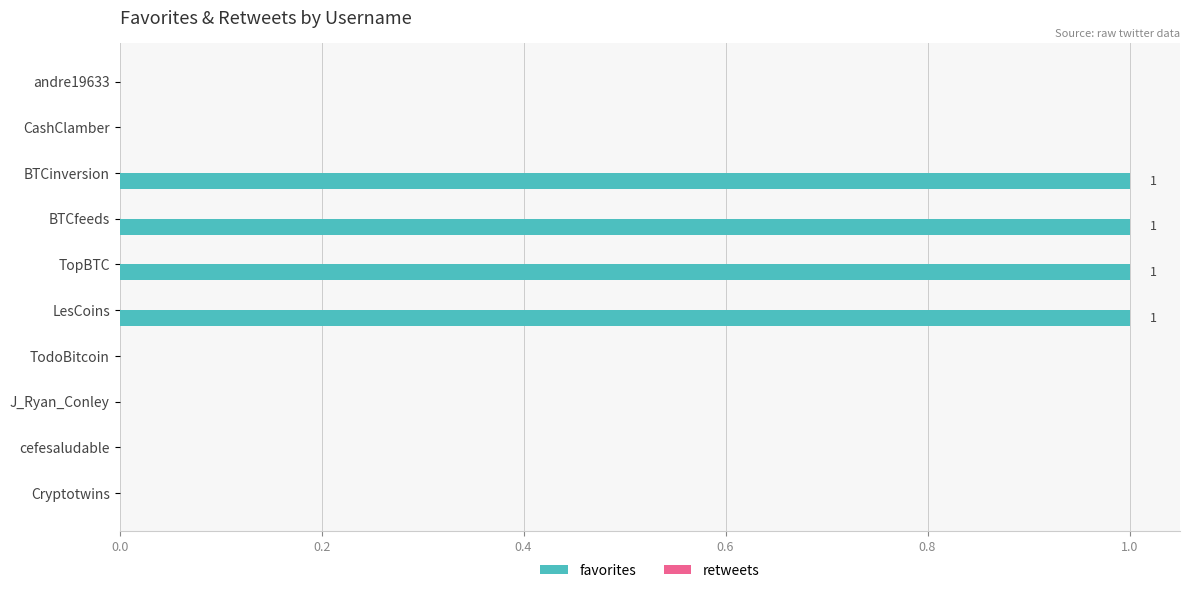

Is it true that the value at LesCoins is 0?

False